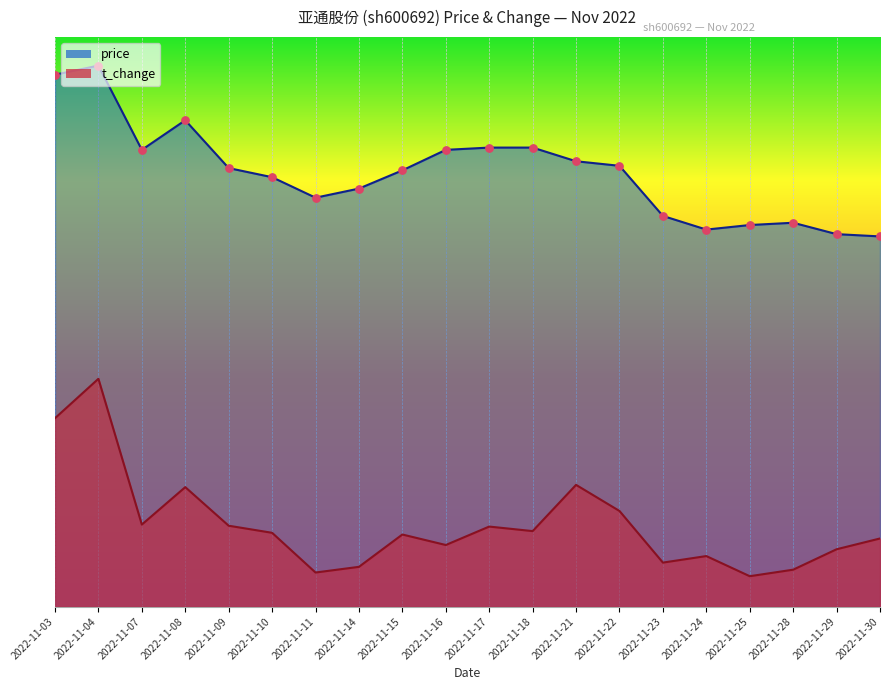

What is the total value across all series at 2022-11-23?

7.6